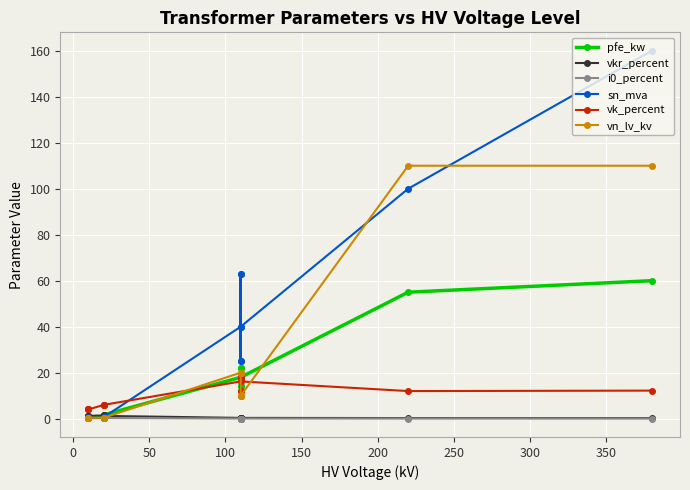

Between which two adjacent categories do sn_mva and vn_lv_kv first intersect?

0 and 50